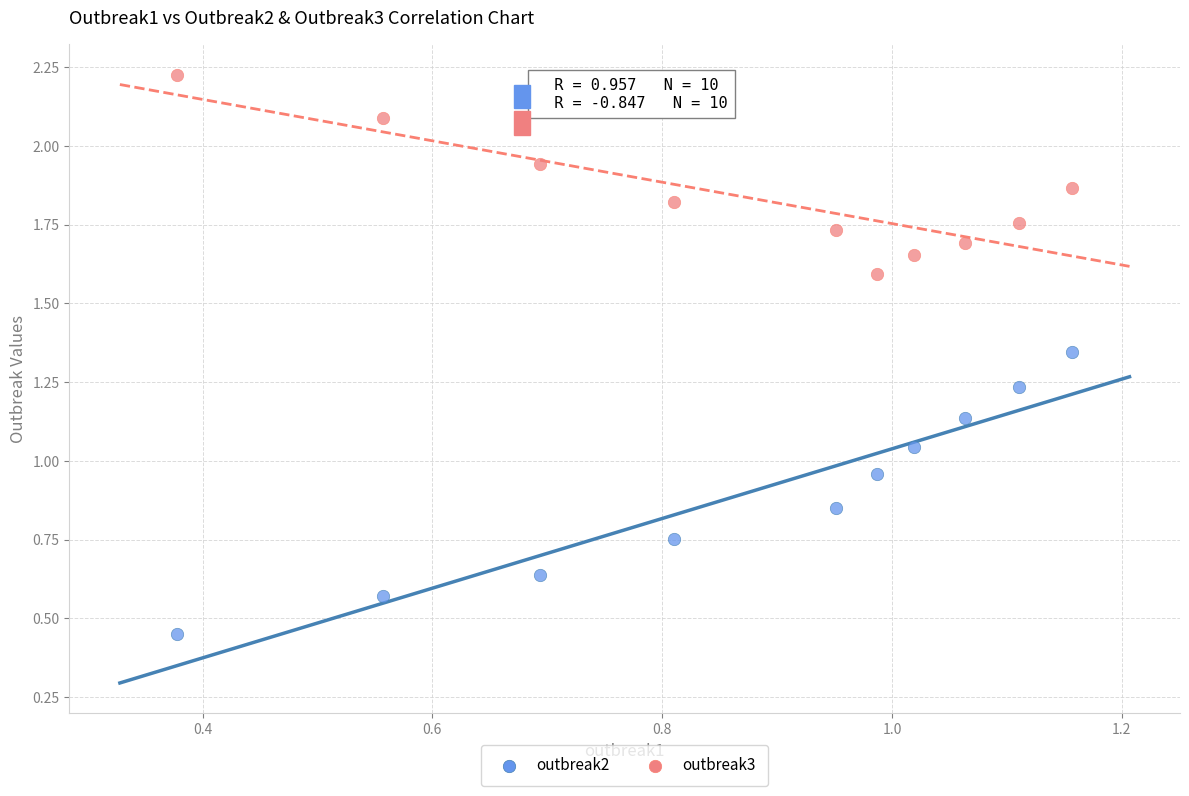

What are all the series names shown in the legend?

outbreak2, outbreak3